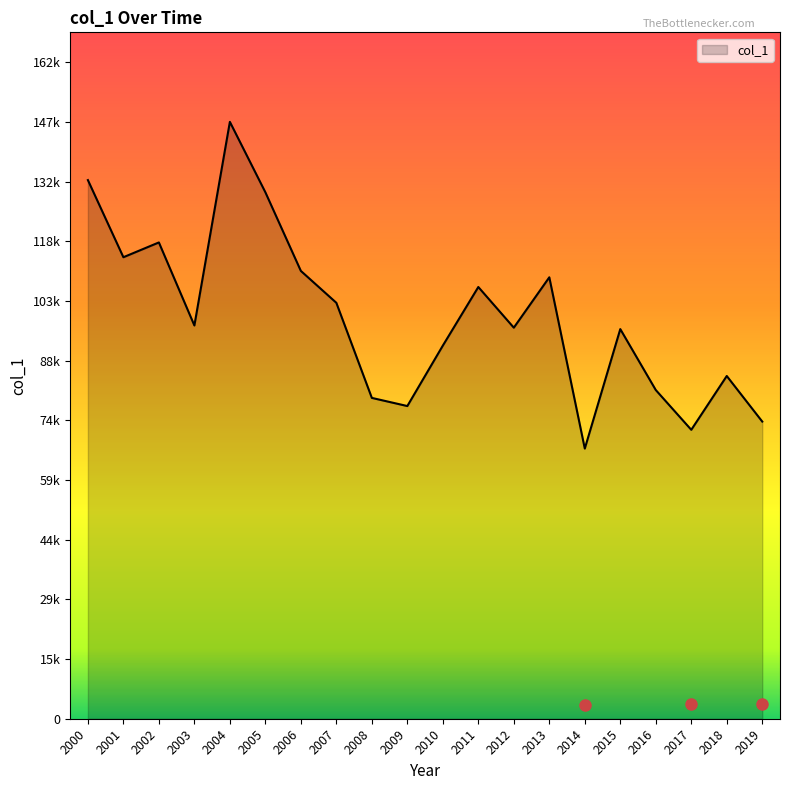

Is this an area chart (filled region under the line)?

Yes